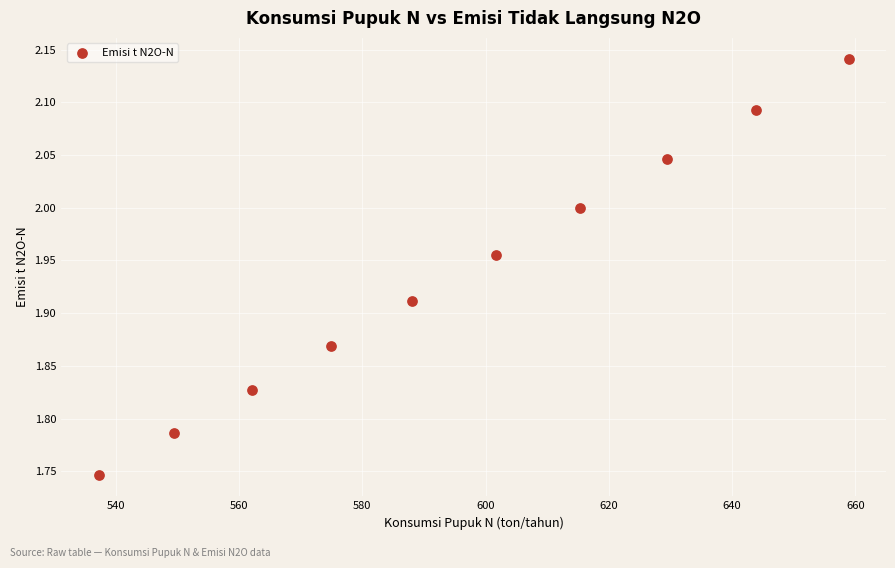

What is the range of Y values (max minus min)?

0.4